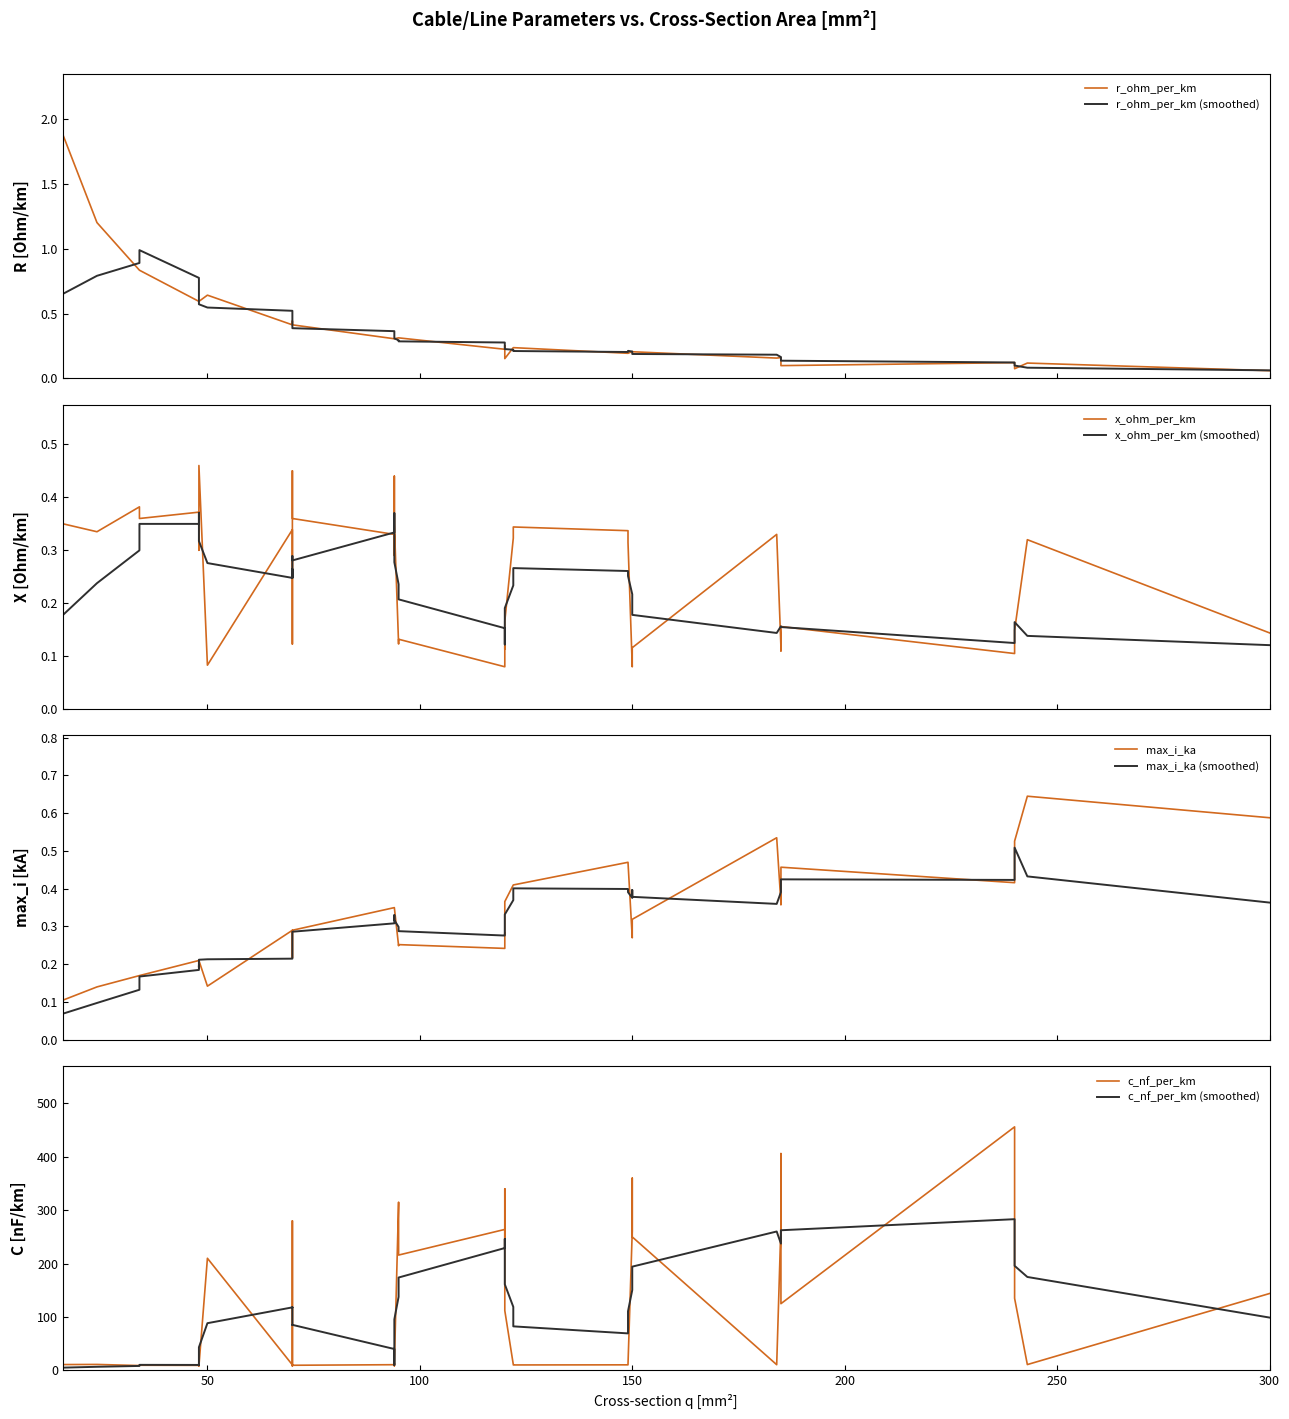

List the series in order of their peak value, highest first.

c_nf_per_km, r_ohm_per_km, max_i_ka, x_ohm_per_km